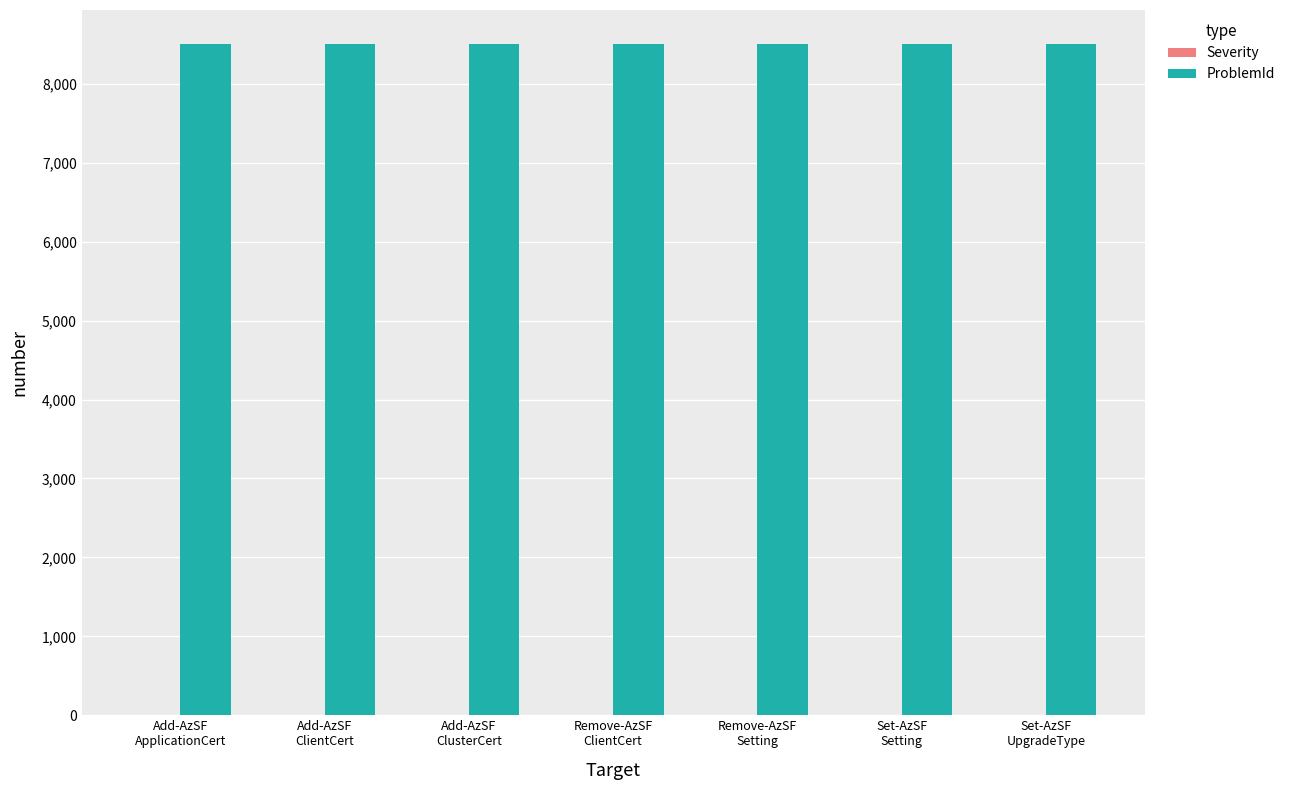

What is the greatest value displayed?

8510